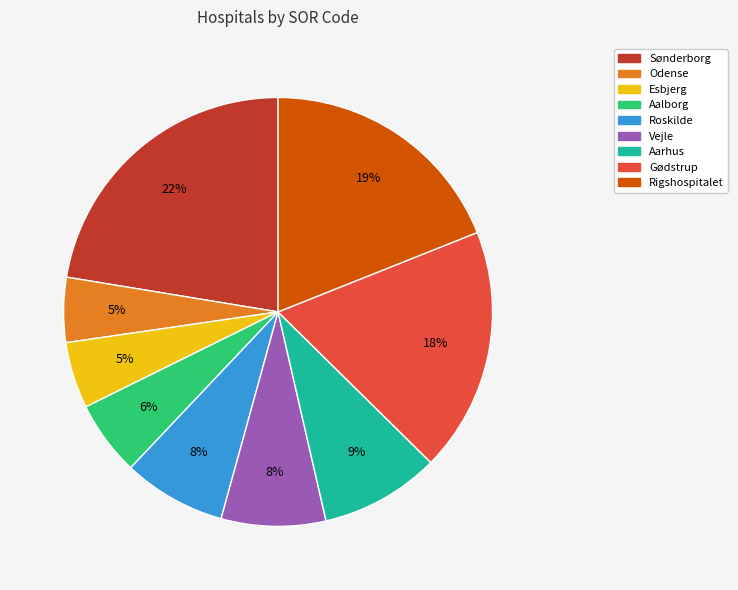

To the nearest percent, what percentage of the pie is Roskilde?

8%